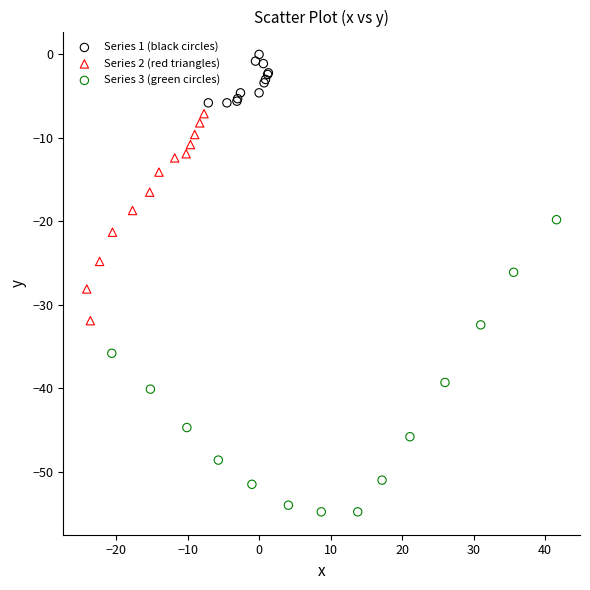

Which series contains the lowest Y value?

Series 3 (green circles)